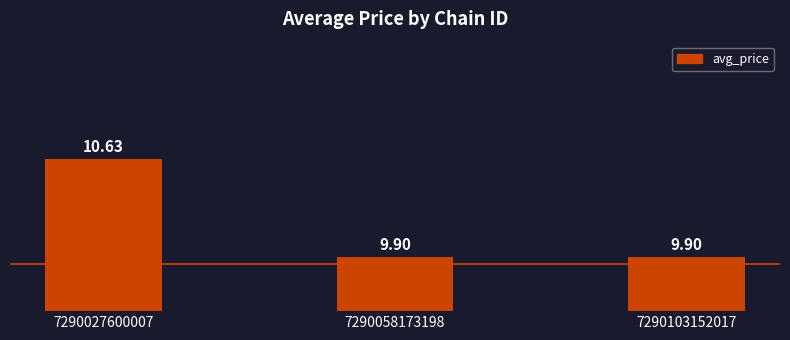

What is the difference between the values at 7290103152017 and 7290027600007?

0.7